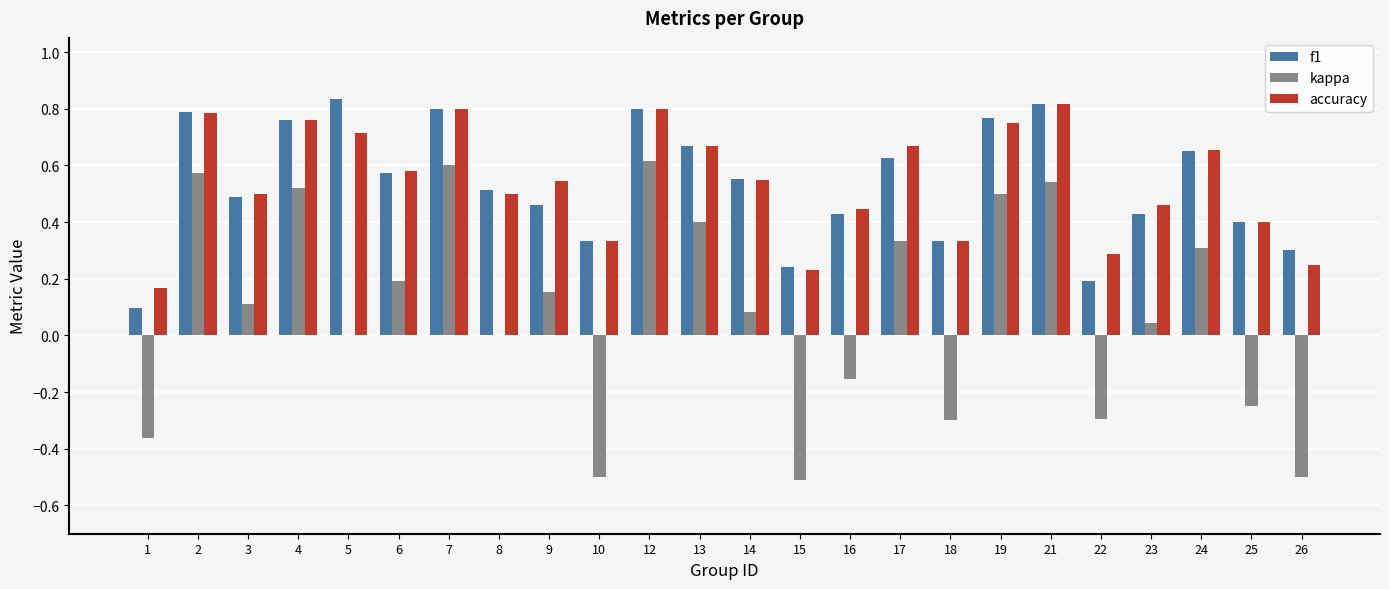

Between 16 and 26, which series saw the biggest shift?

kappa